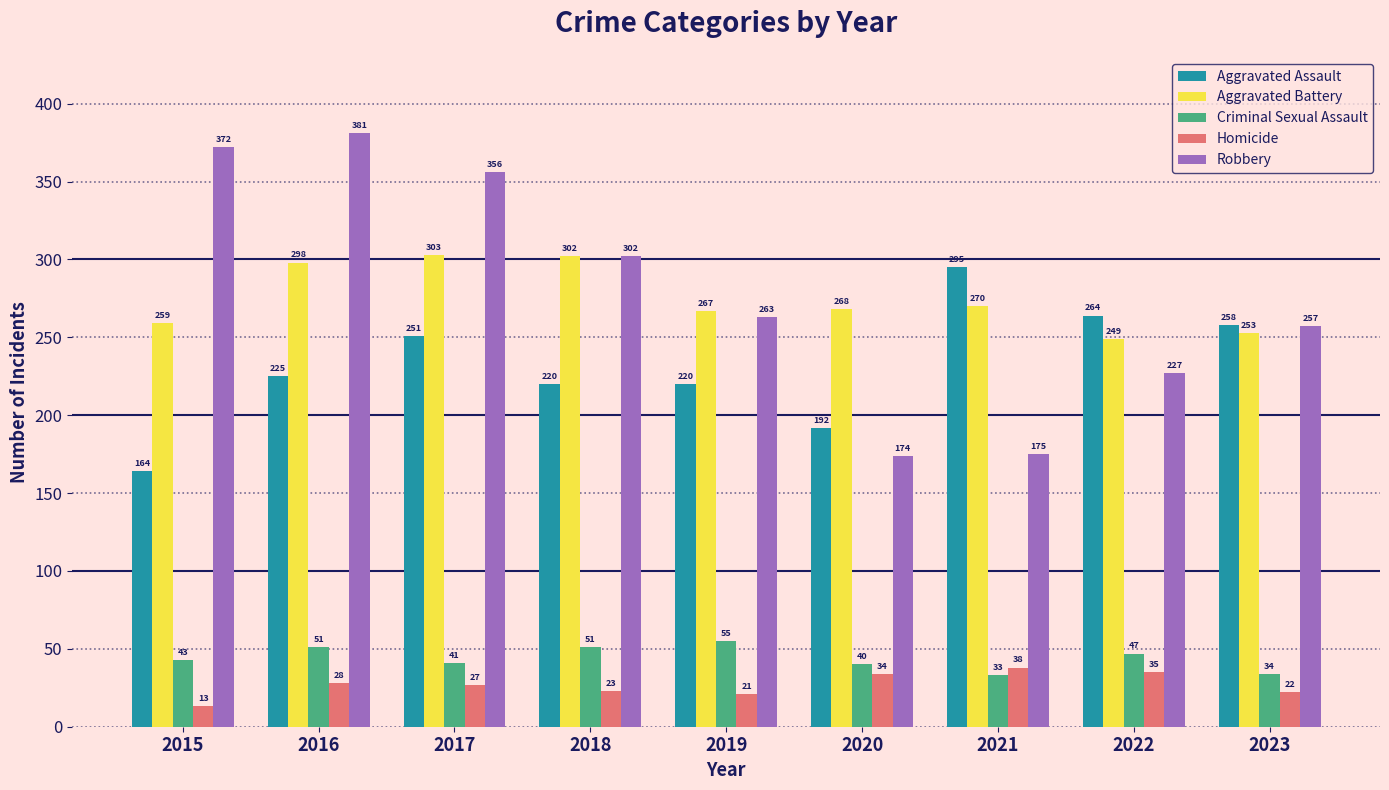

What is the approximate value of Homicide at 2018, to the nearest 10?

20